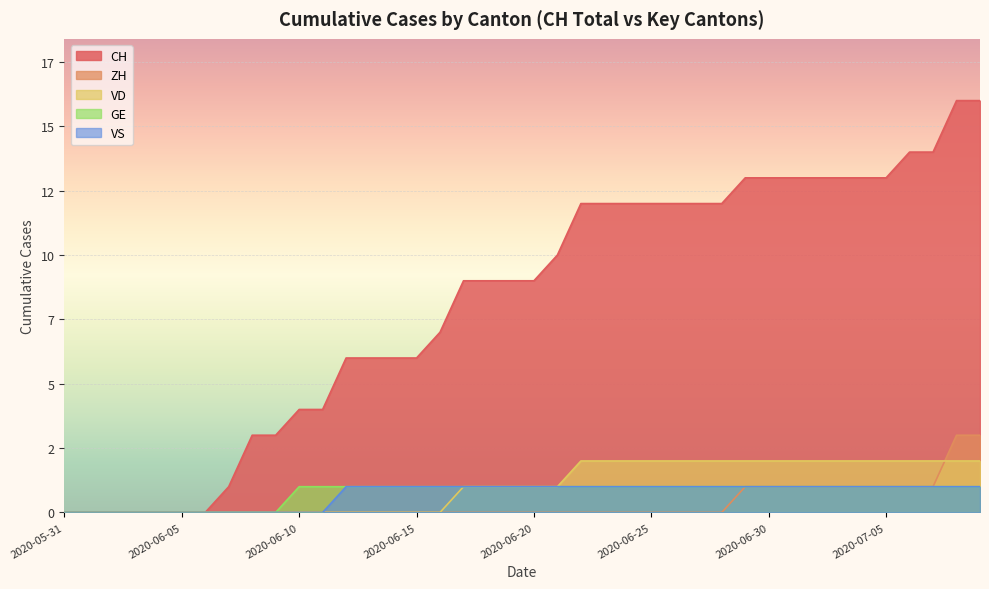

True or false: ZH and VS cross at least once.

False